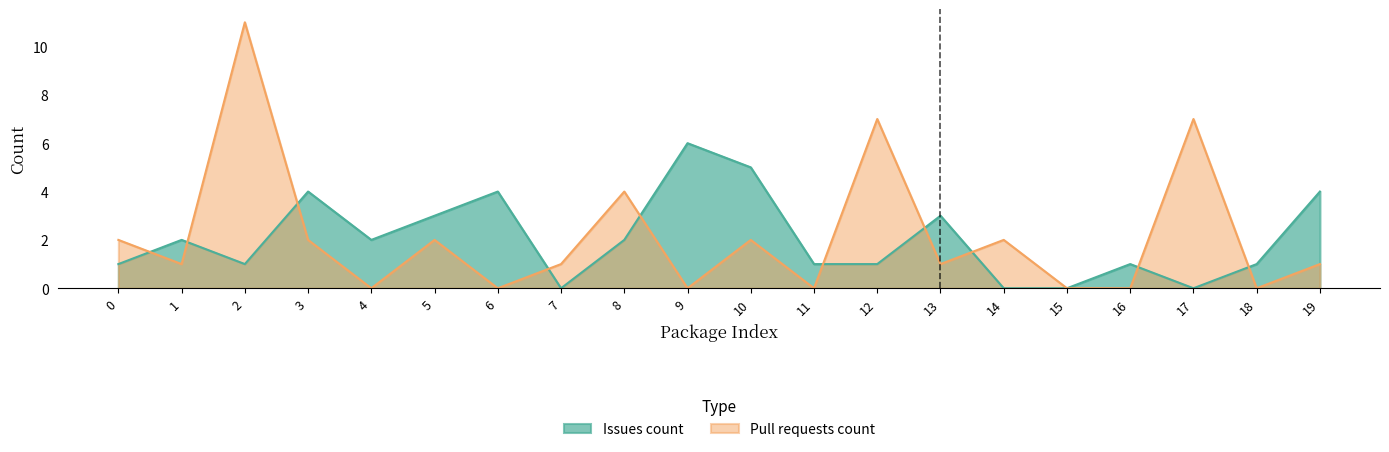

How many positive values does the Pull requests count series have?

13